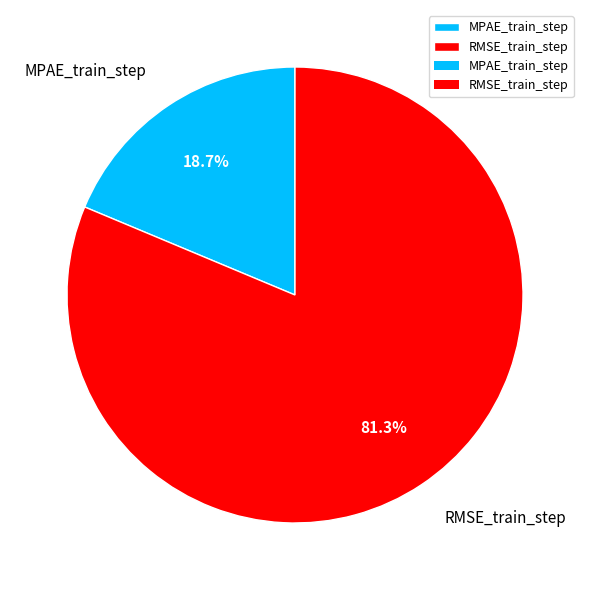

The MPAE_train_step slice represents 19% of the pie. True or false?

True